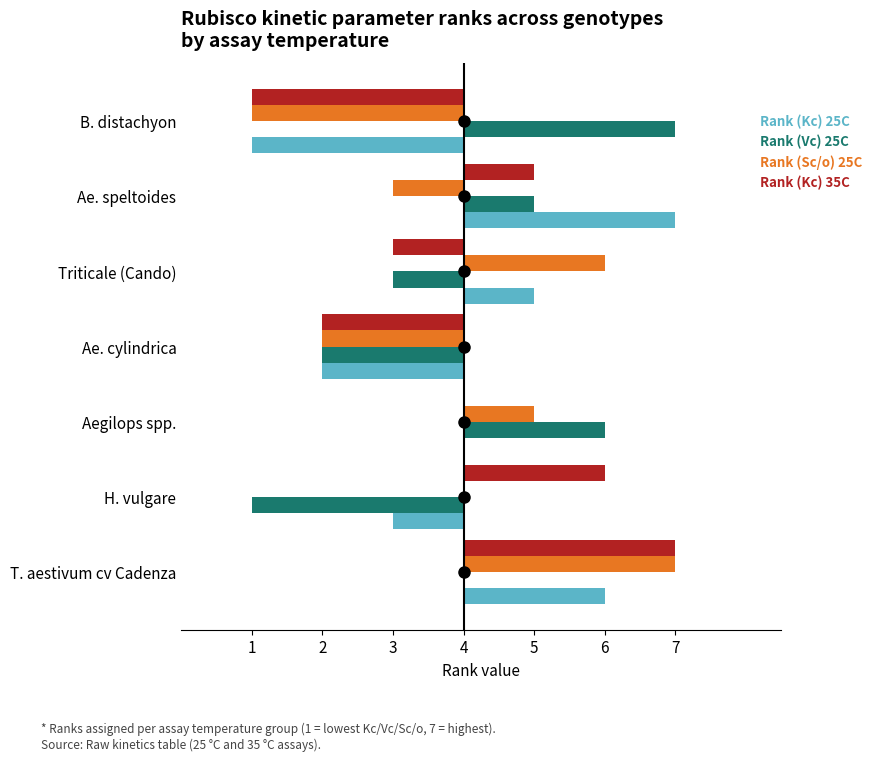

How many groups of bars are there?

7